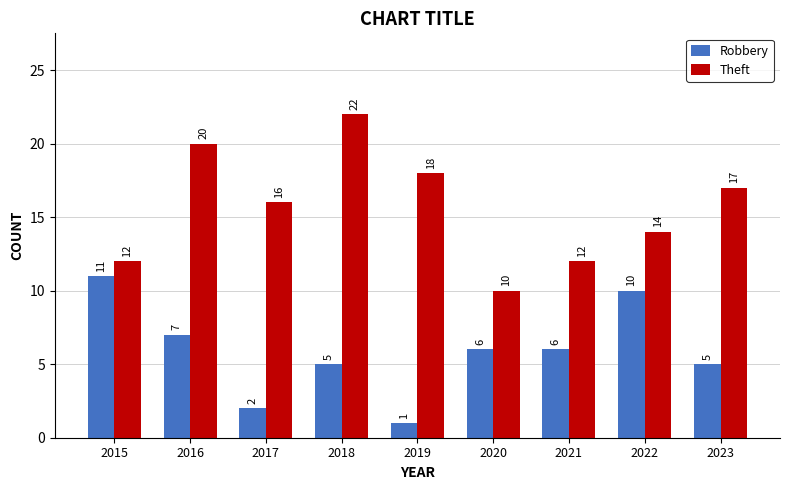

At which label does Robbery first exceed 6?

2015